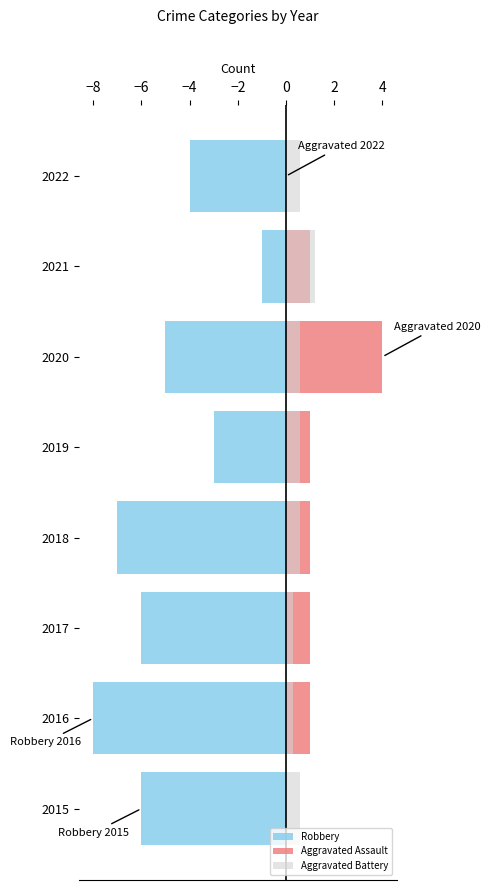

How many bars are there in total?

24